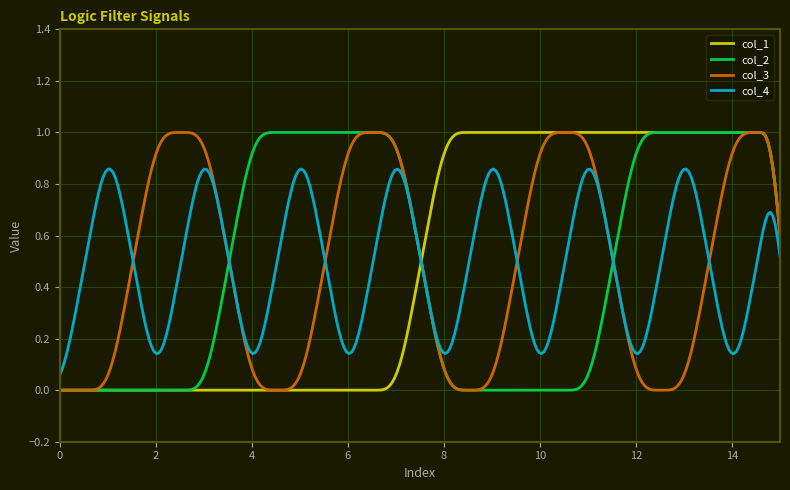

Does the chart have visible grid lines?

Yes